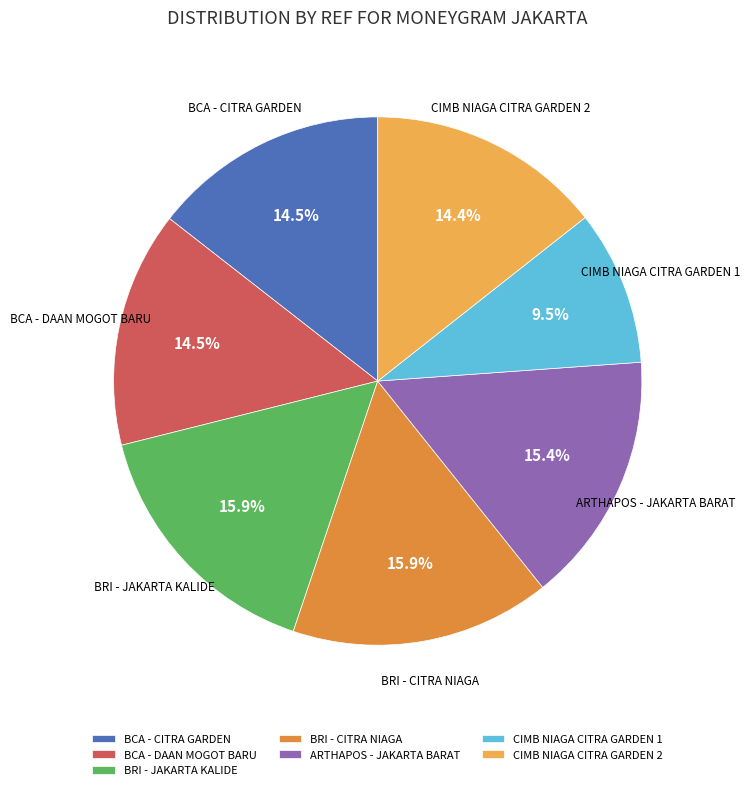

Is the sum of CIMB NIAGA CITRA GARDEN 1 and BRI - JAKARTA KALIDE greater than half?

No